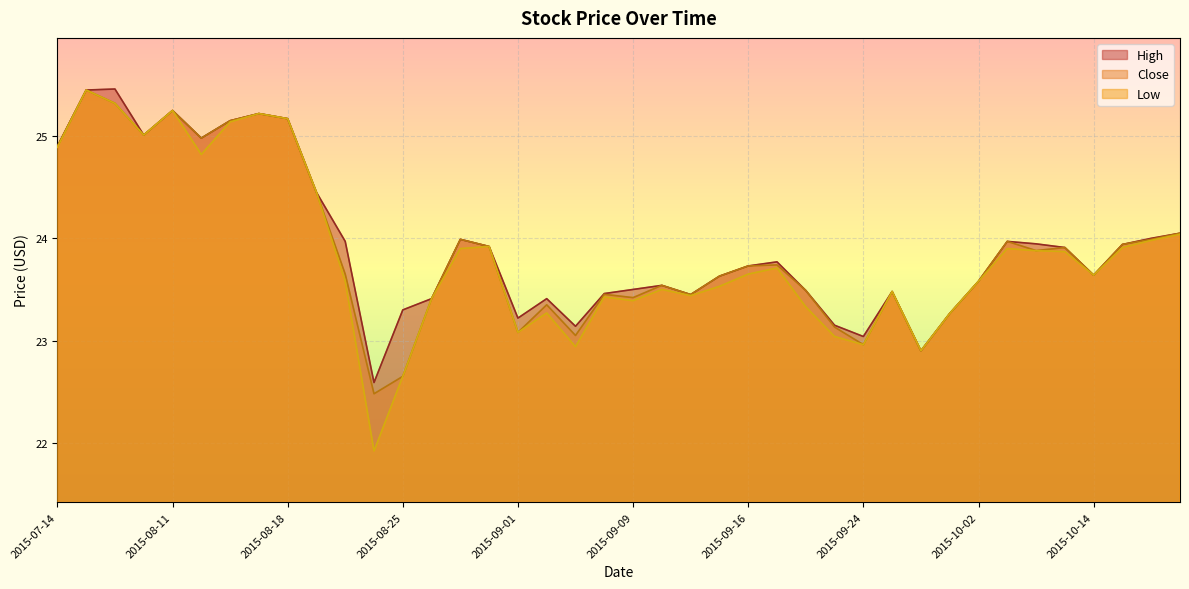

What is the sum of the High values at 2015-09-16 and 2015-09-04?

46.9